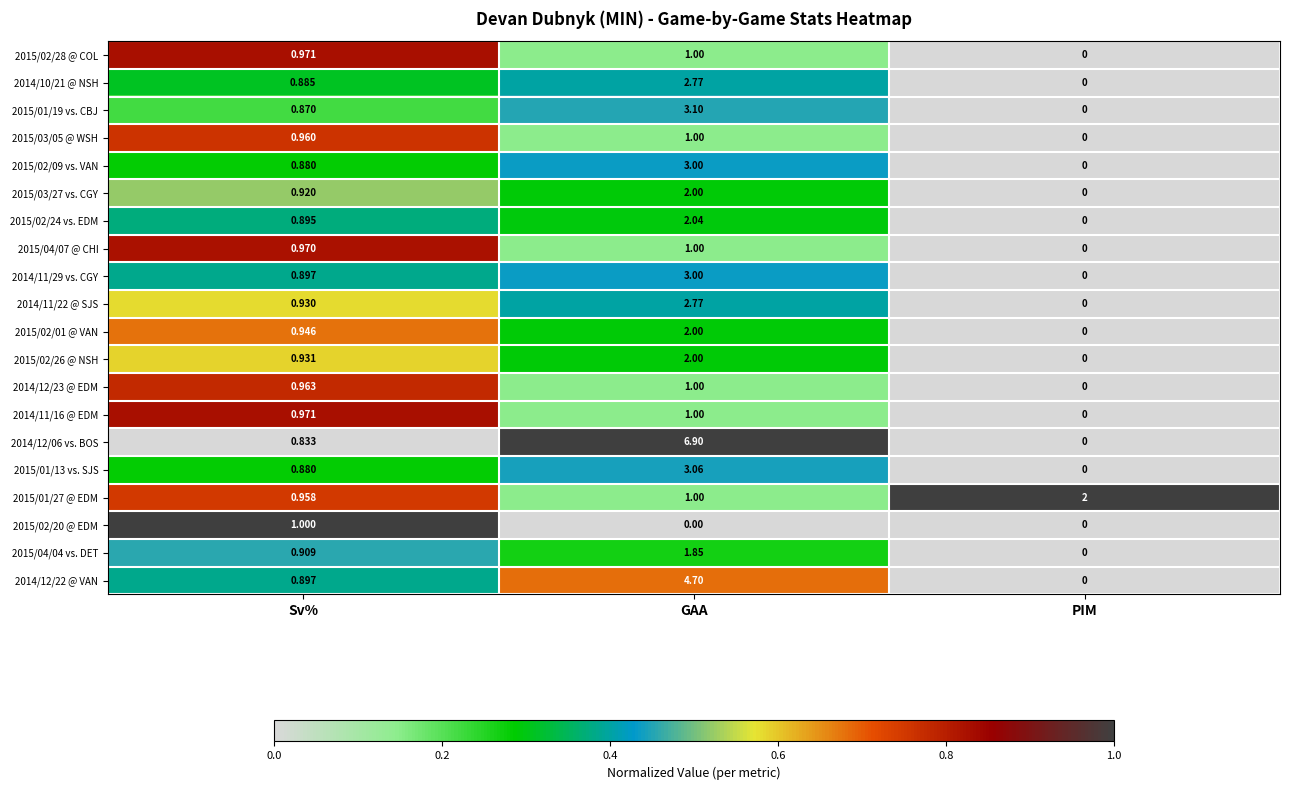

List the labels in order of 2014/12/06 vs. BOS value, smallest first.

PIM, Sv%, GAA